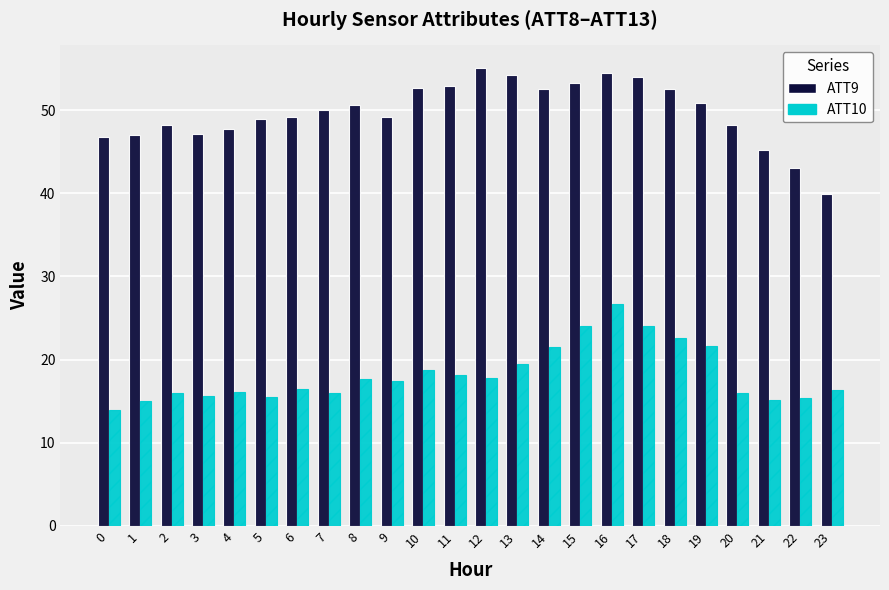

What is the smallest value displayed?

14.0